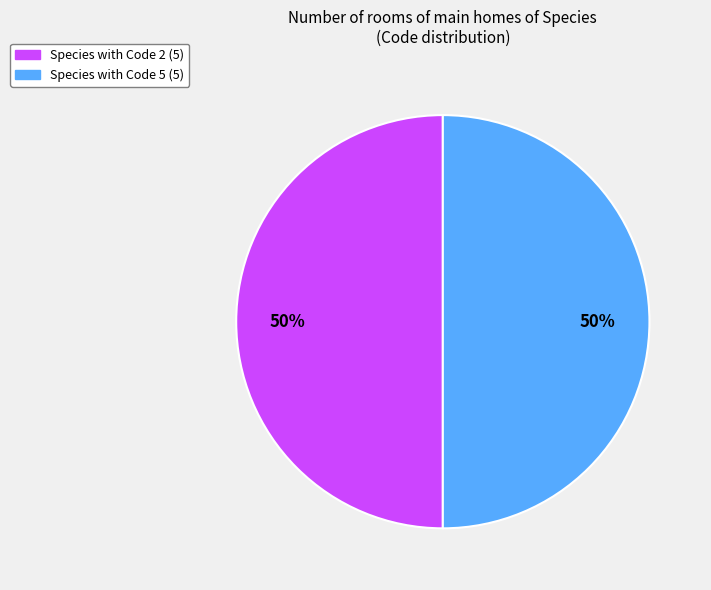

Count the number of slices in the pie.

2